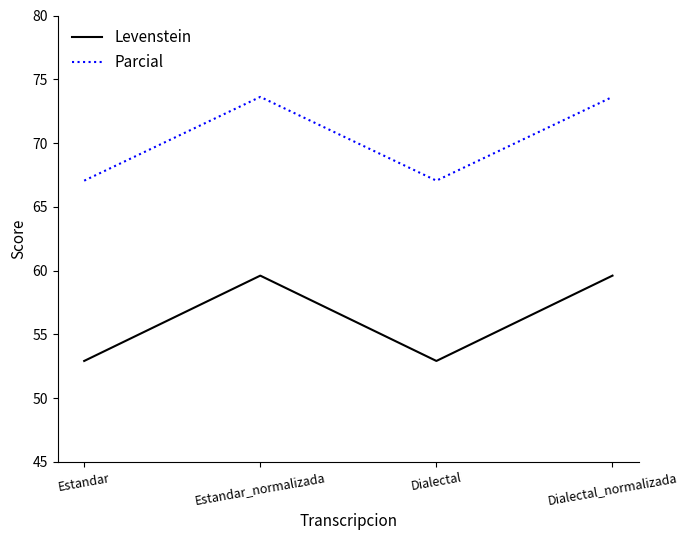

What is the difference between the maximum and second lowest values in the Parcial series?

6.6